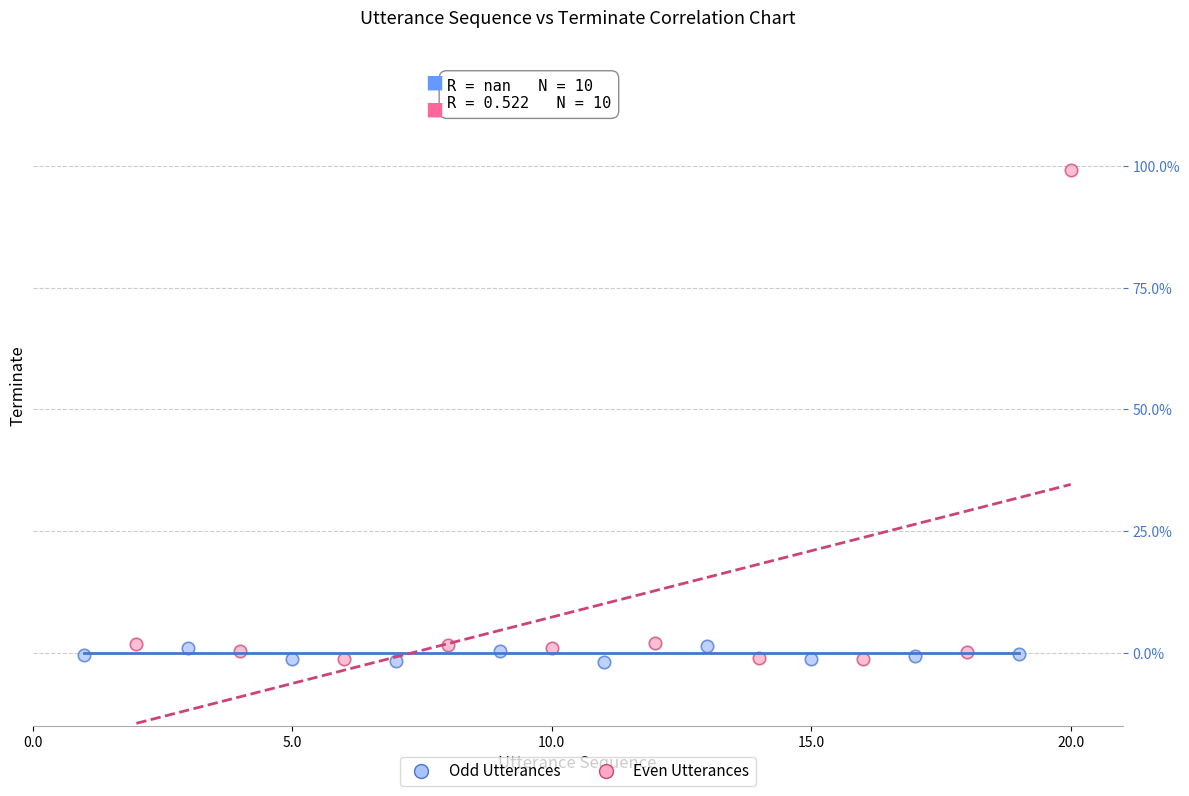

Which series has the widest spread of Y values?

Even Utterances